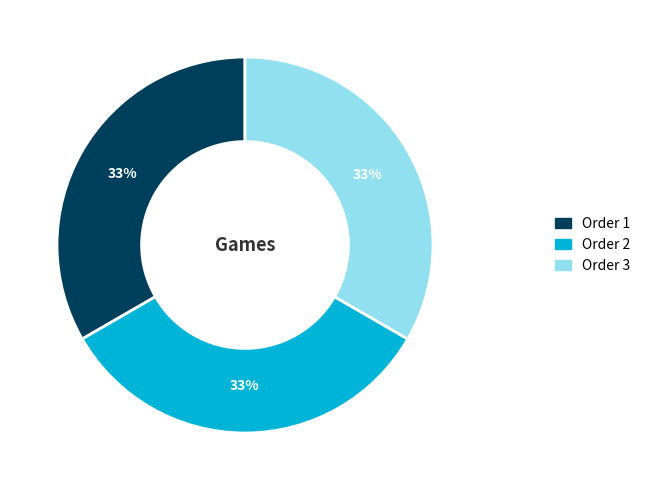

Is there a majority slice in this chart?

No